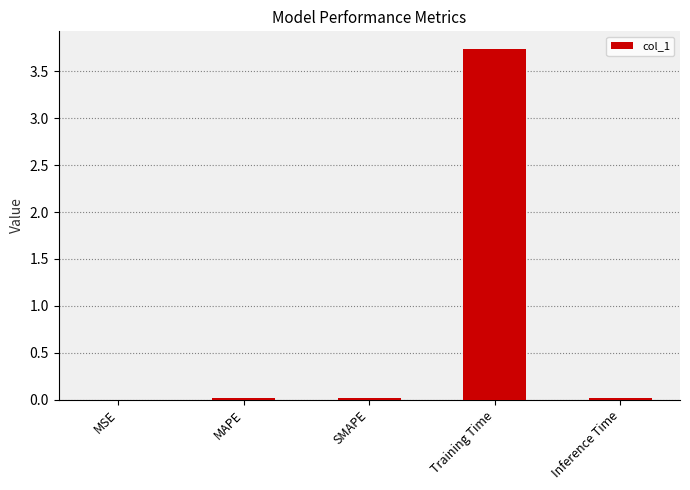

Which label corresponds to the largest value in the chart?

Training Time